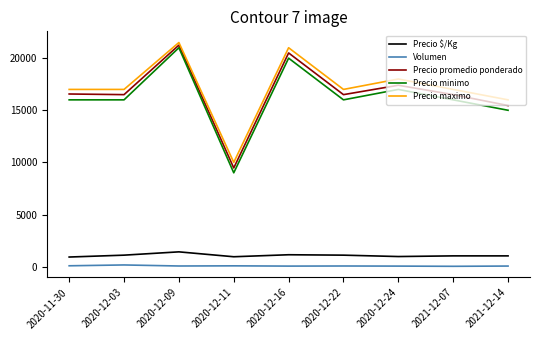

True or false: Precio minimo and Volumen cross at least once.

False